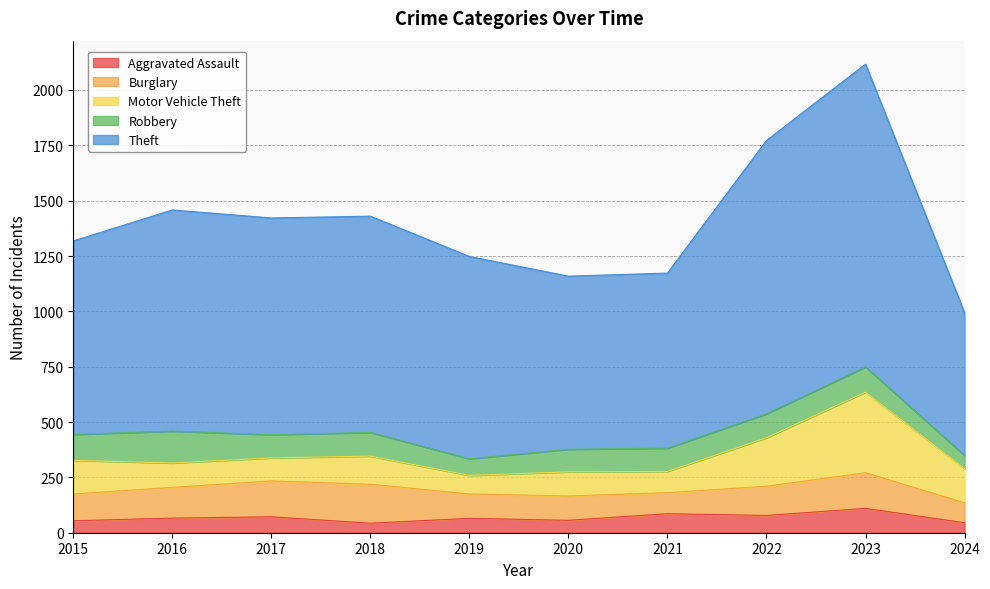

What is the difference between the maximum and minimum values in the Theft series?

723